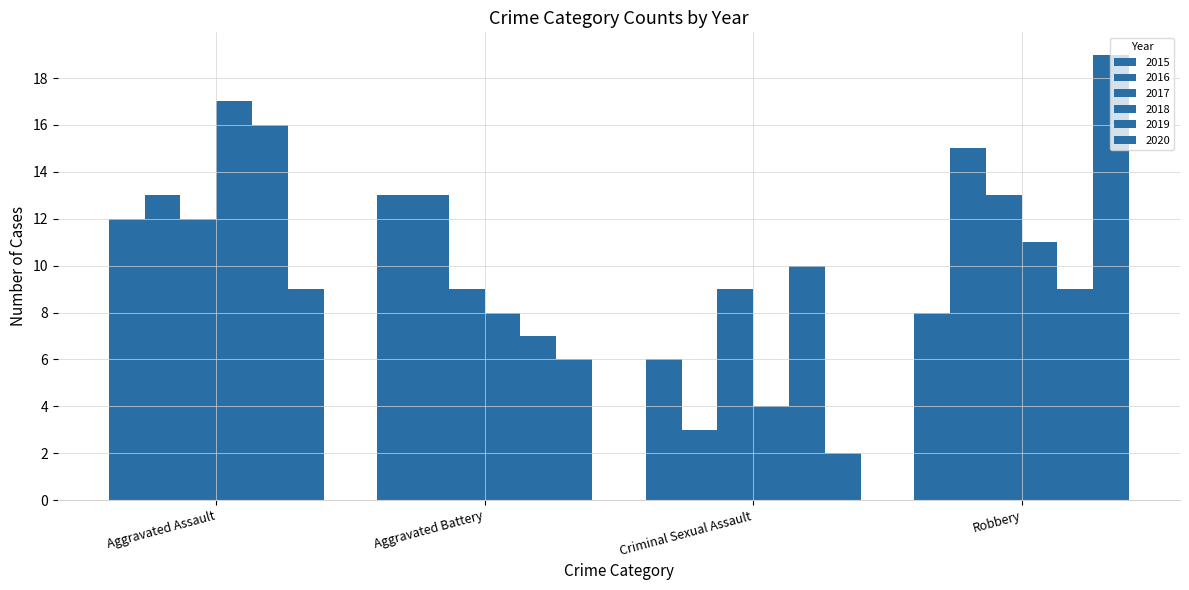

At how many categories does at least one series exceed 18?

1